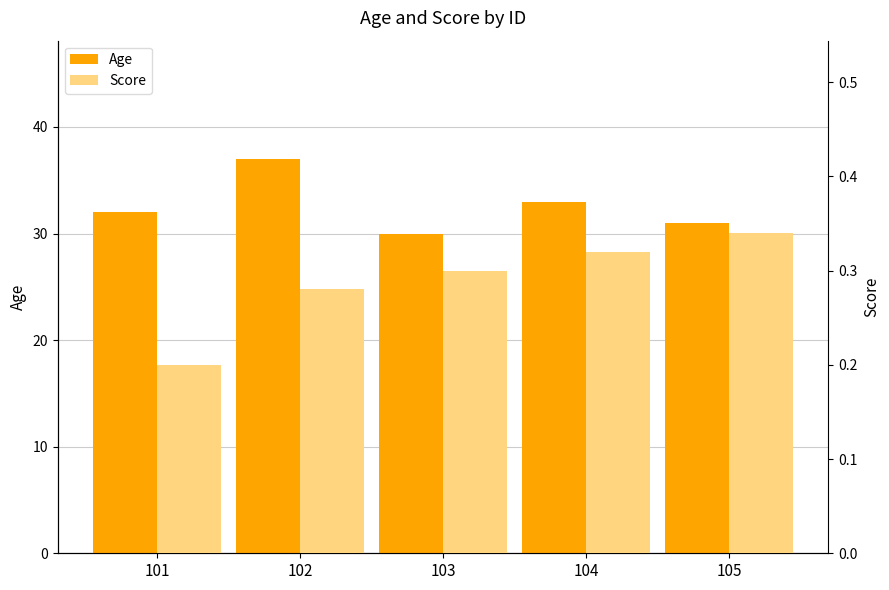

What is the minimum value for Age?

30.0